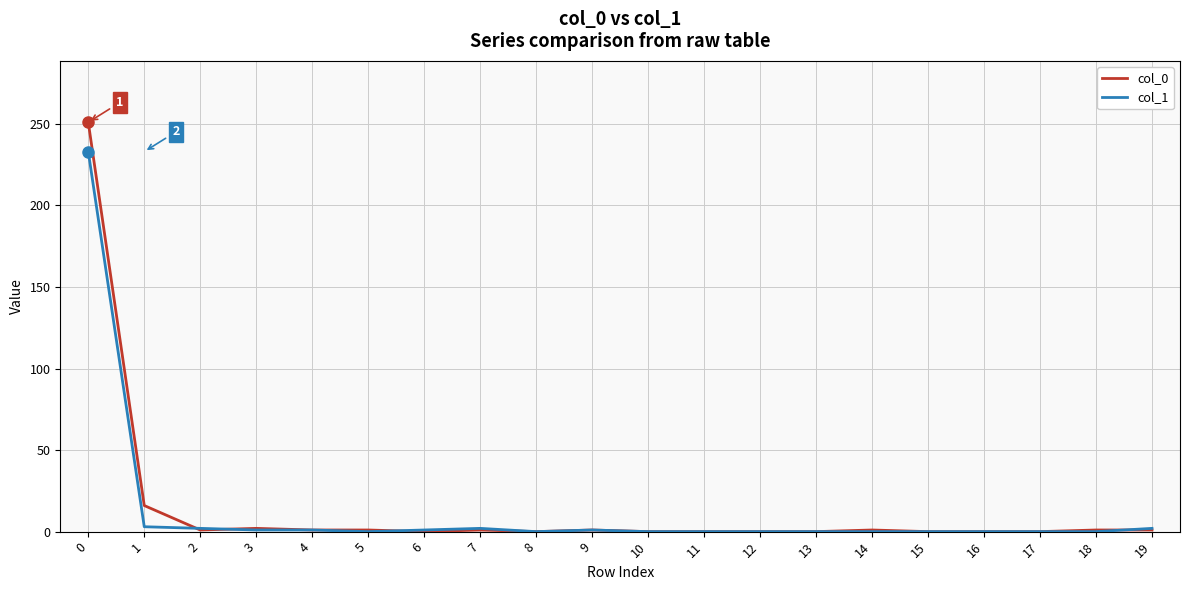

Which series has the largest range (max minus min)?

col_0